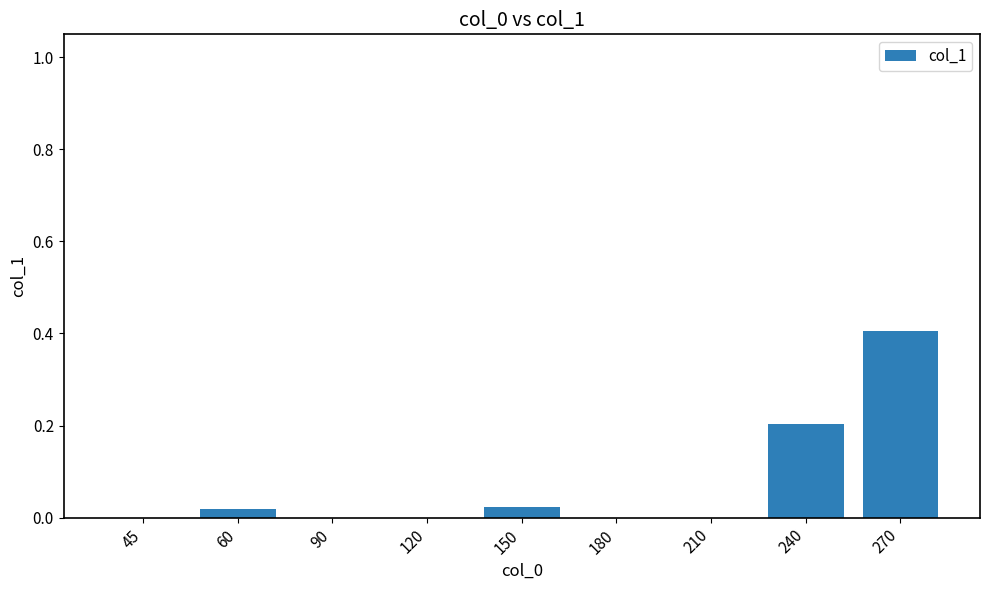

The chart shows a value of 0.0 at 90. True or false?

True